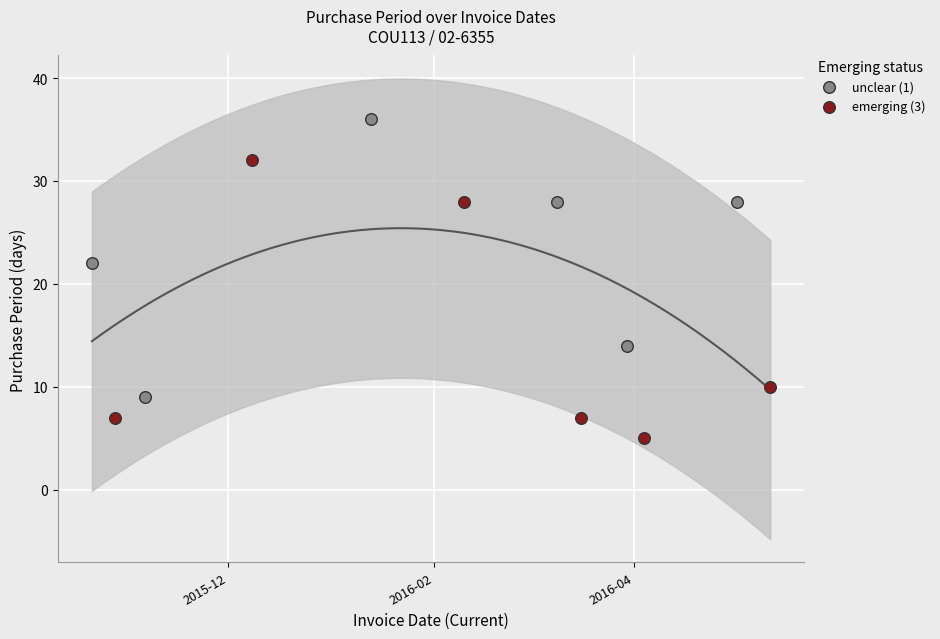

What are all the series names shown in the legend?

unclear (1), emerging (3)